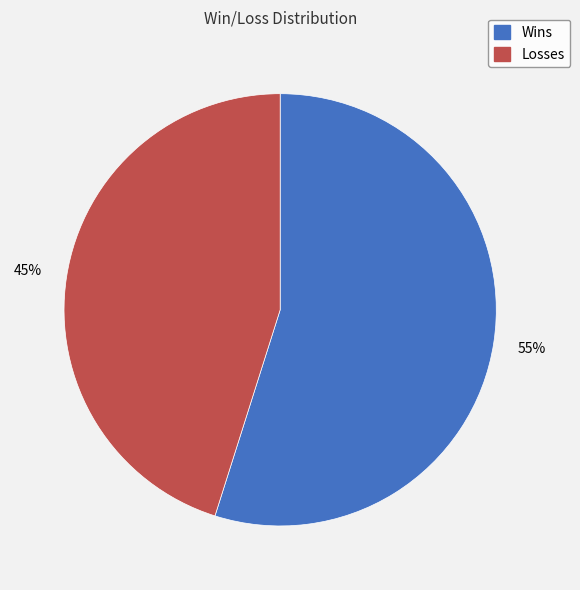

Count the number of slices in the pie.

2